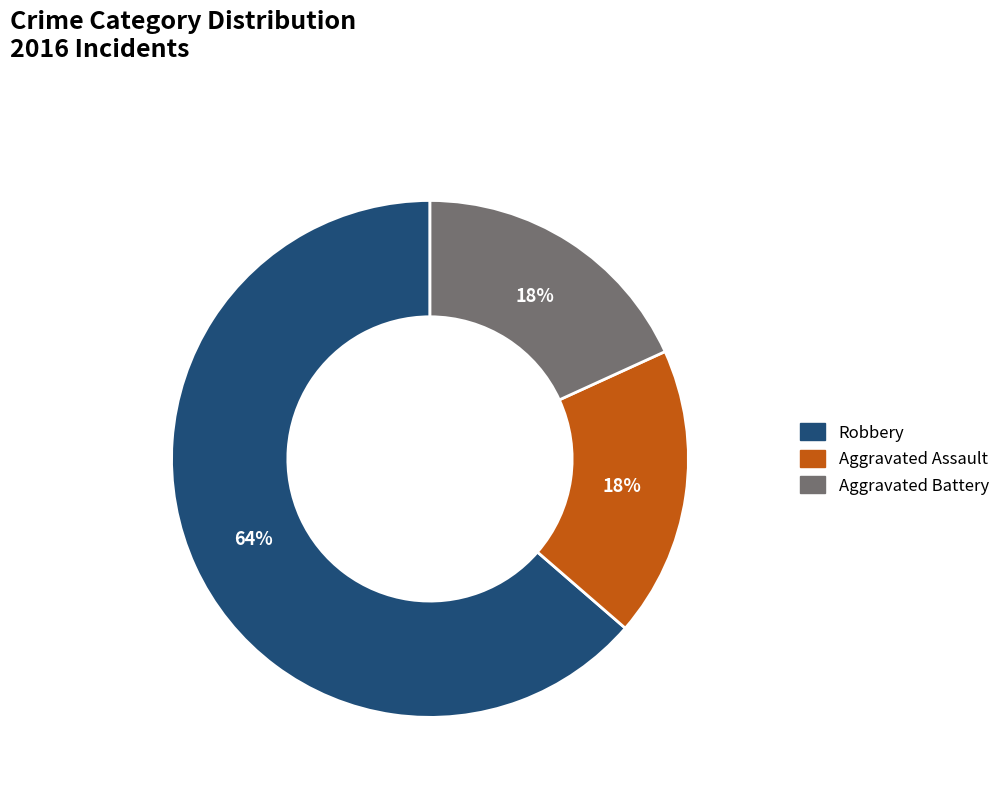

Which slice represents more than half of the pie?

Robbery